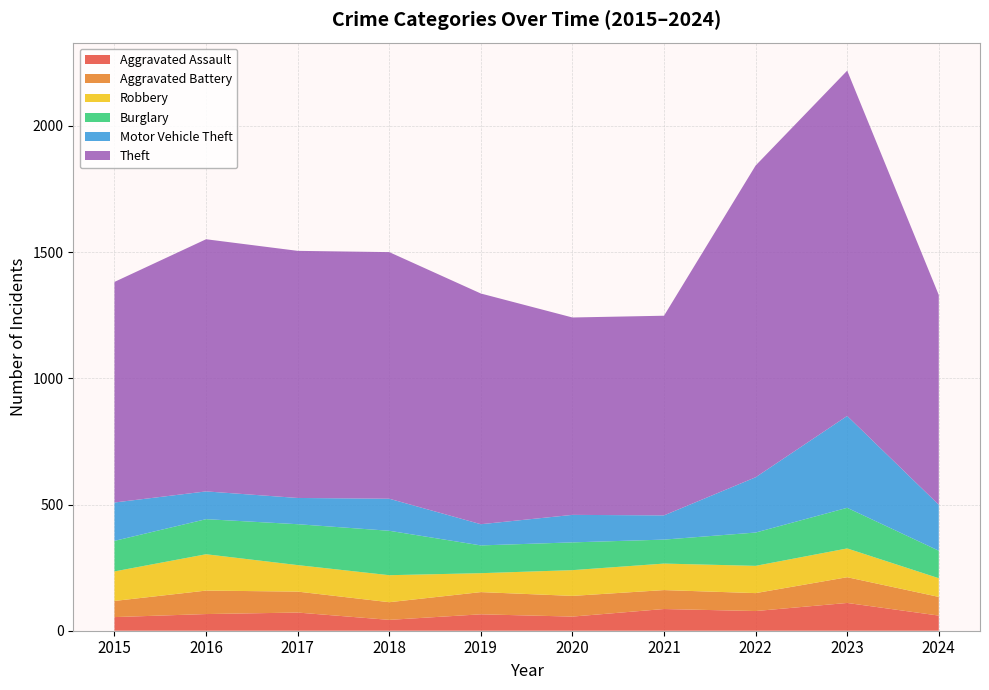

Reading left to right, list all the values displayed in this chart.

Aggravated Assault: 54	66	72	43	65	56	86	78	110	60
Aggravated Battery: 64	93	83	70	88	82	75	71	102	74
Robbery: 117	144	105	107	75	102	105	108	114	74
Burglary: 121	139	162	176	110	110	95	132	161	109
Motor Vehicle Theft: 152	110	104	127	84	109	96	219	364	182
Theft: 874	999	979	977	914	782	791	1235	1368	831